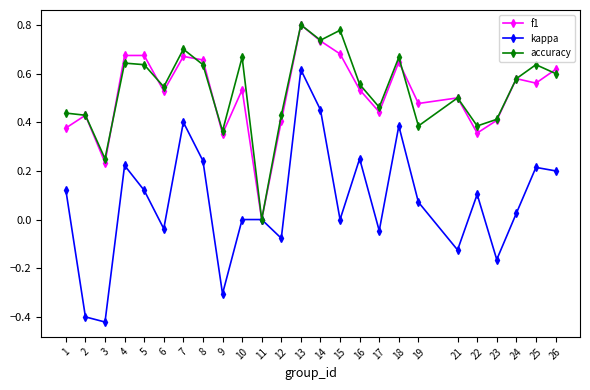

Which category has the lowest value in the accuracy series?

11